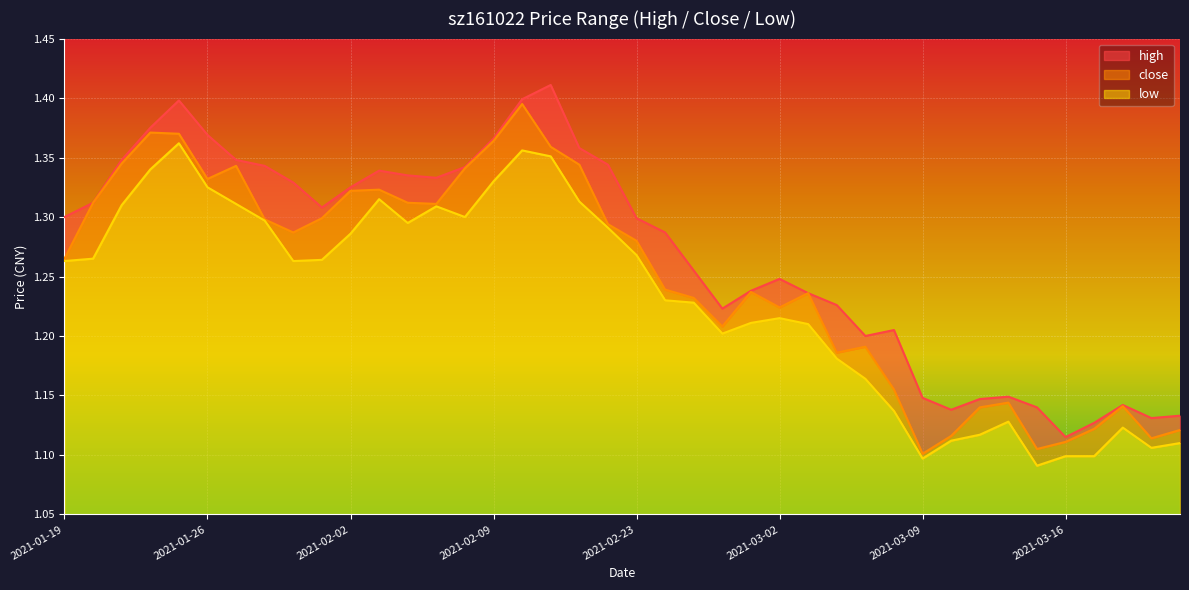

Rank the series by their average value, from highest to lowest.

high, close, low